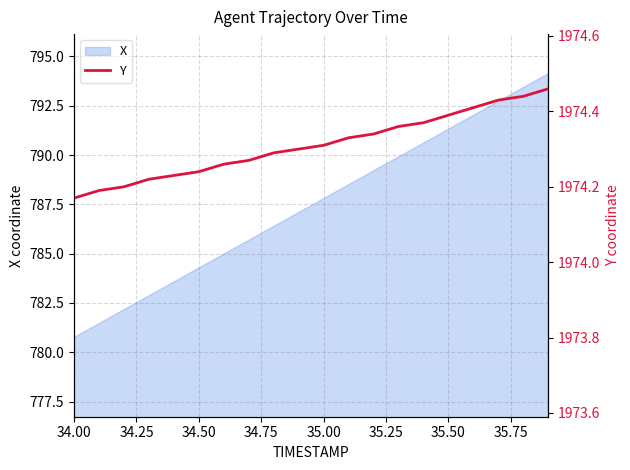

The value of X at 35.00 is 787.8. True or false?

True